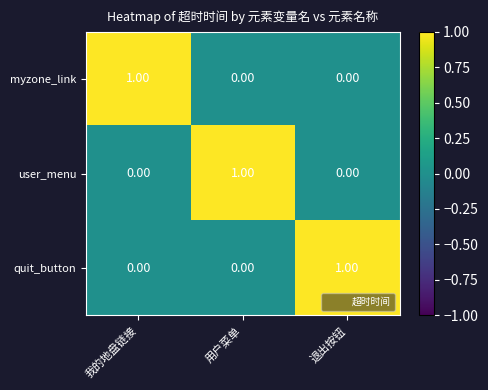

At which label does quit_button reach its peak?

退出按钮